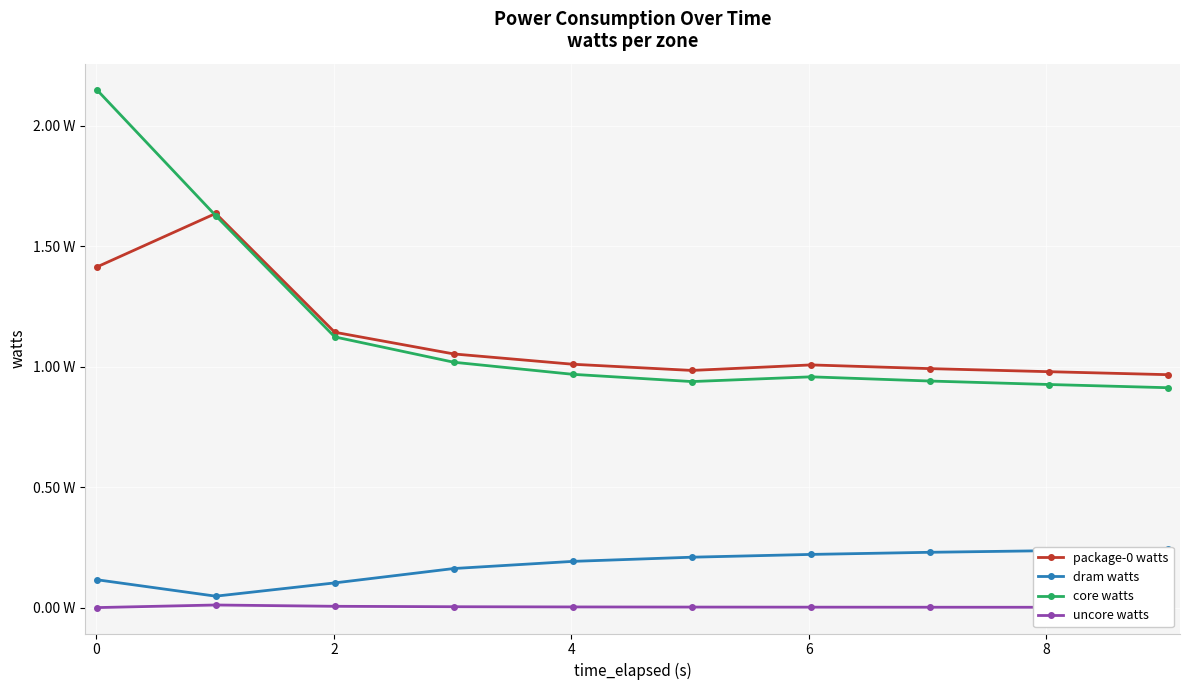

What is the difference between the maximum and second lowest values in the core watts series?

1.2